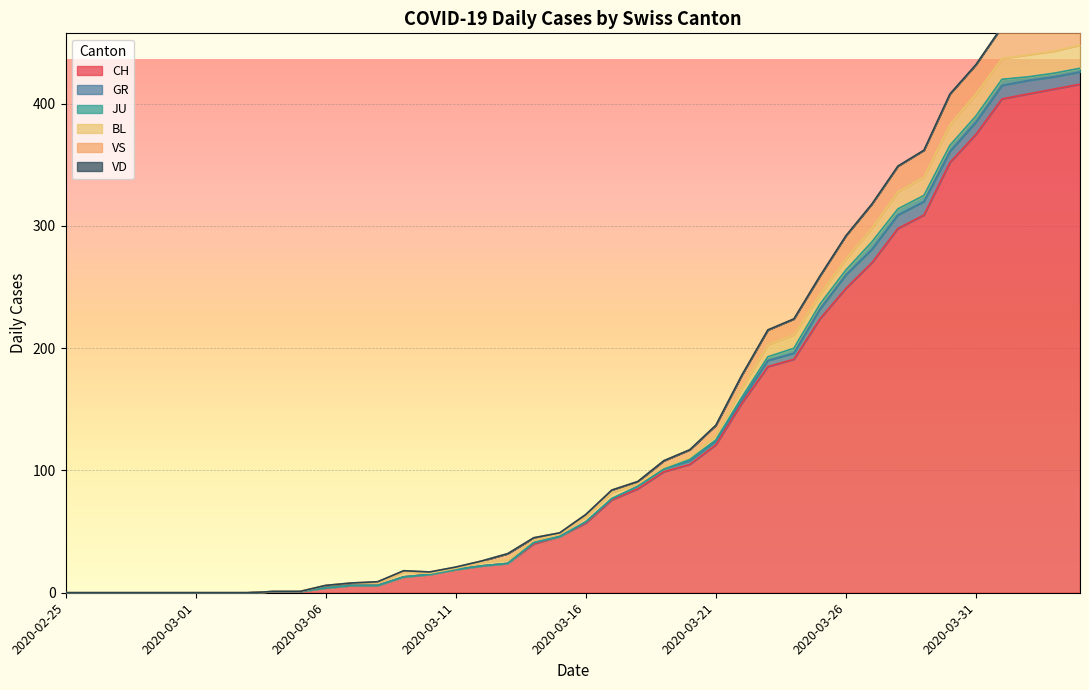

Rank the series at 2020-03-21 from highest to lowest value.

CH, VS, BL, GR, JU, VD